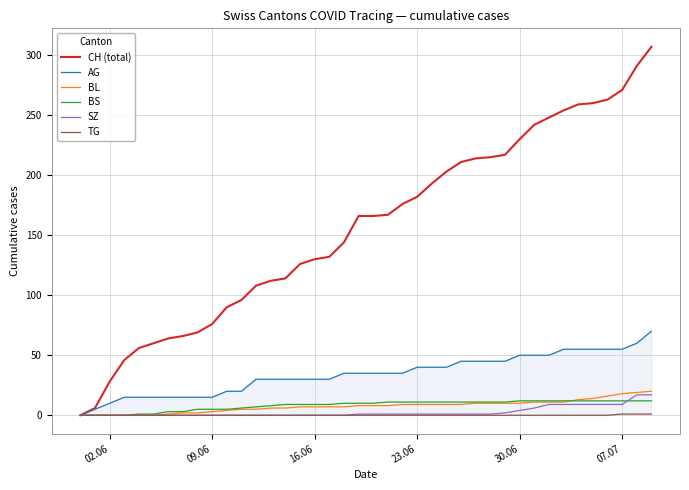

The value of BL at 23.06 is 9. True or false?

True